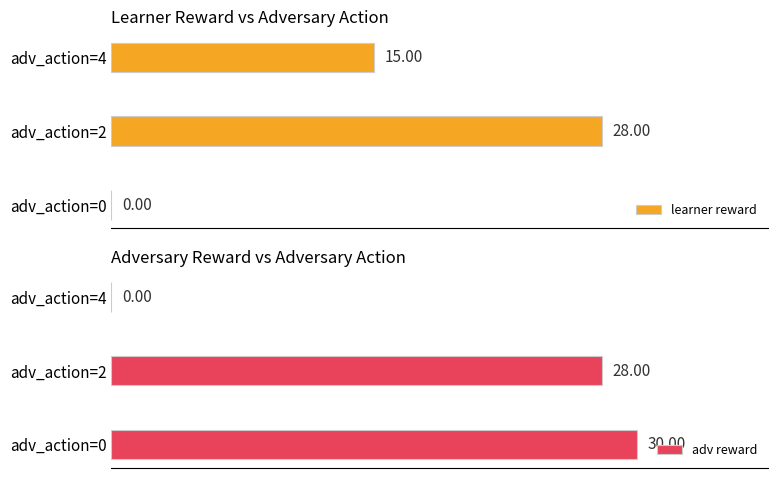

How many bars are there in each group?

2